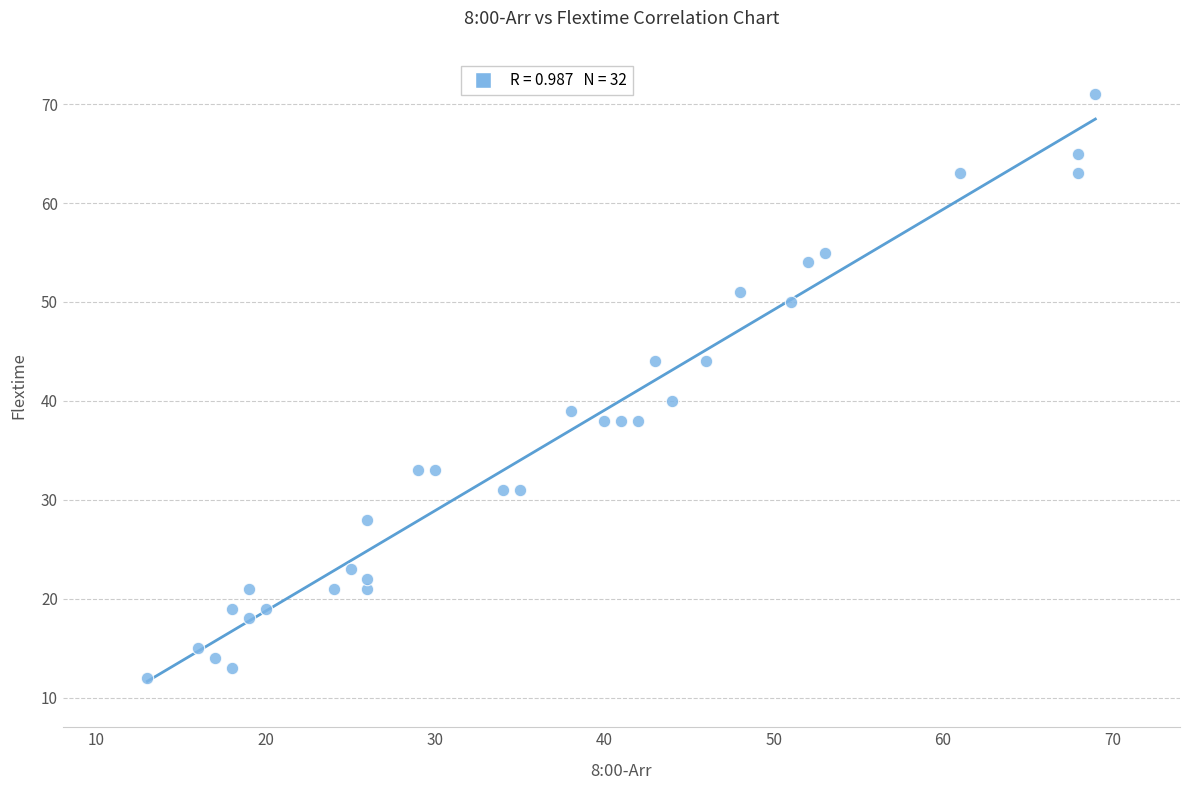

What Y value in the scatter plot is closest to 41?

40